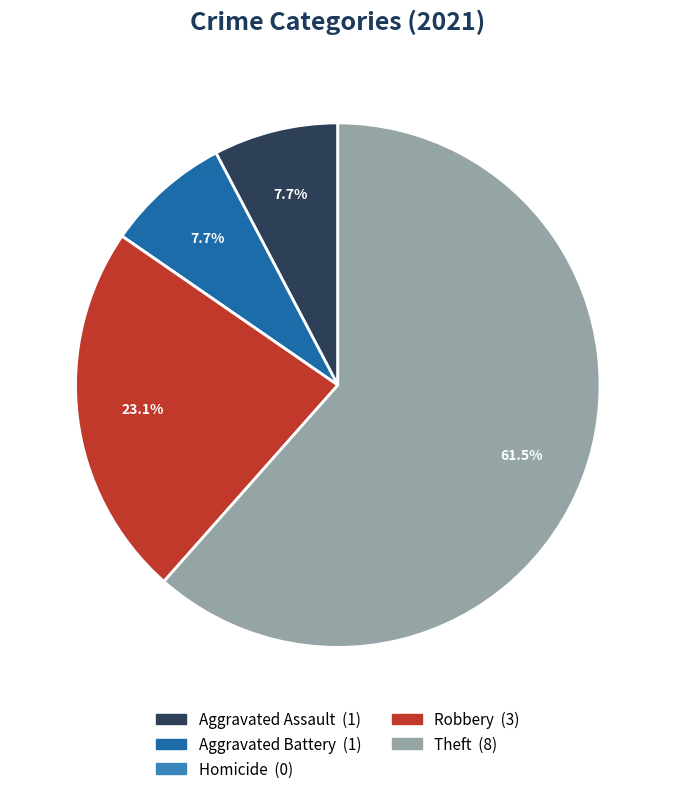

What is the ratio of the value at Aggravated Battery to the value at Robbery?

0.3